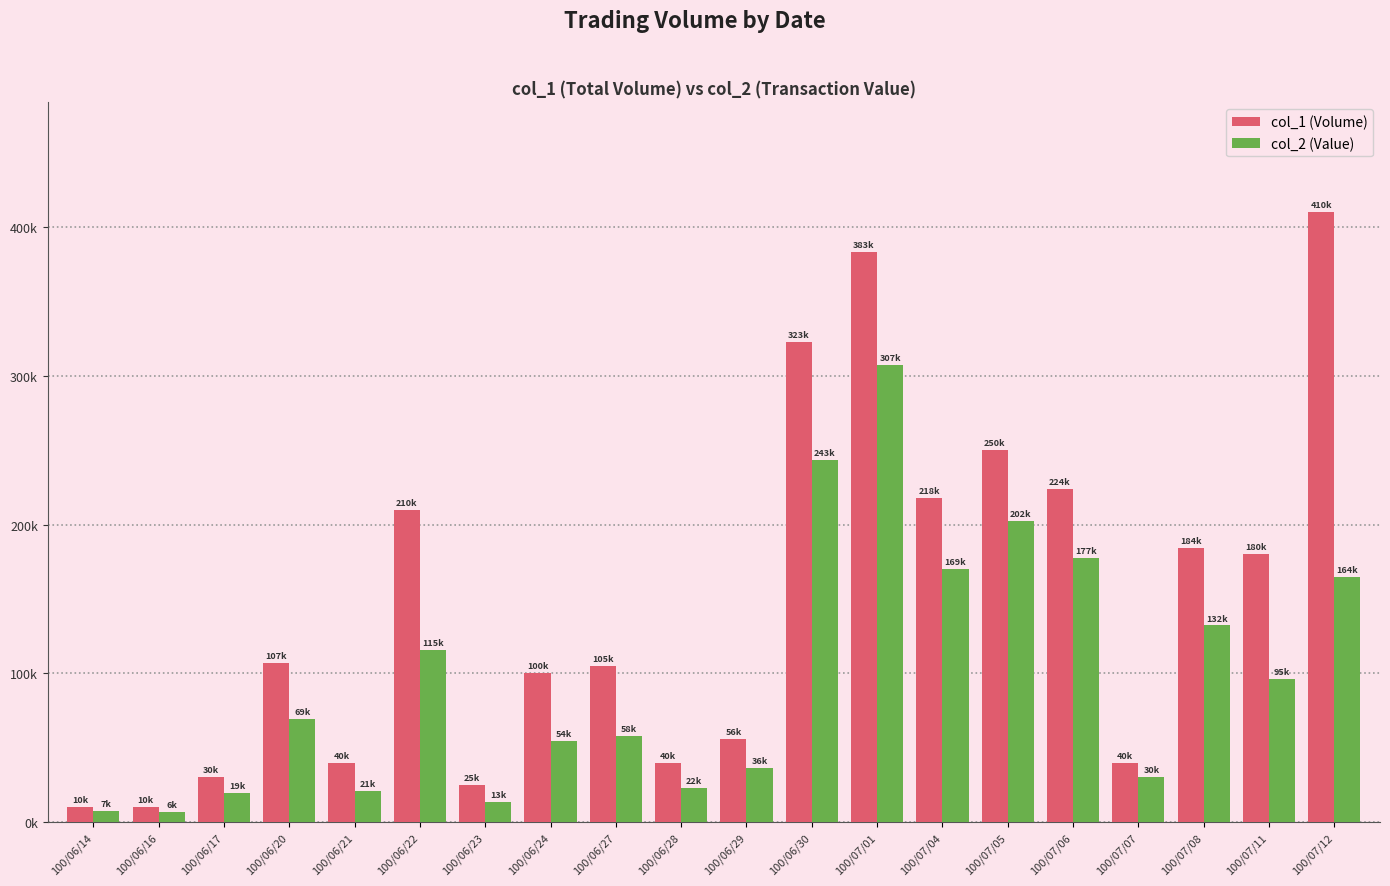

What position from the right is 100/06/24?

13